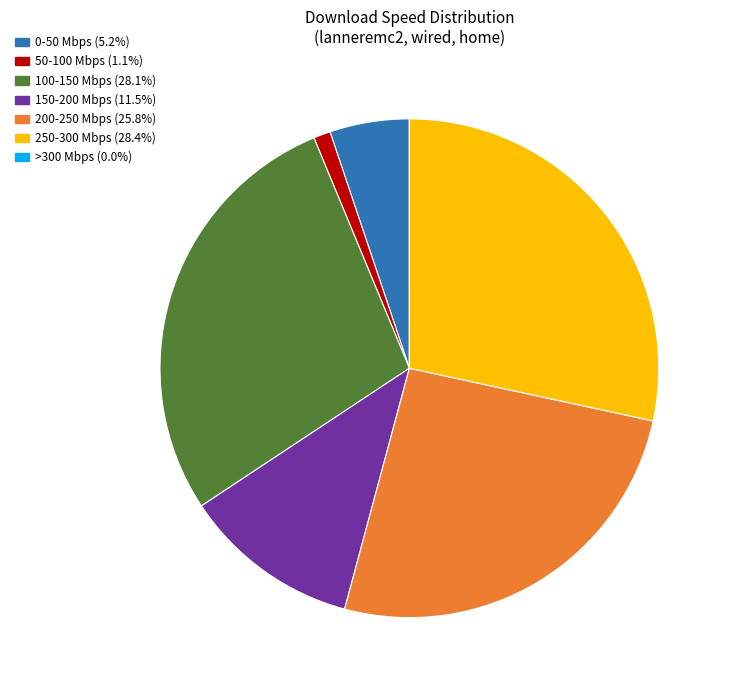

Is 50-100 Mbps (1.1%) the majority of the pie?

No